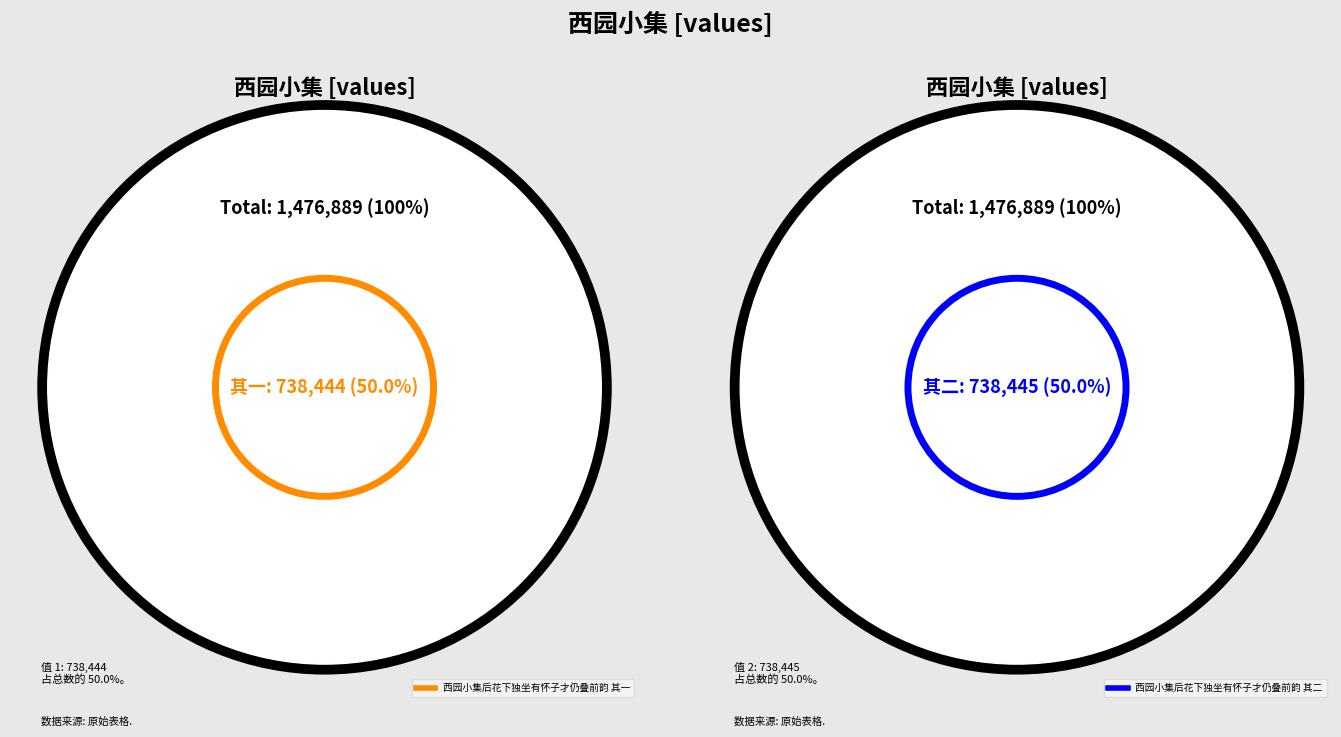

Is the sum of 西园小集后花下独坐有怀子才仍叠前韵 其二 and 西园小集后花下独坐有怀子才仍叠前韵 其一 greater than half?

Yes